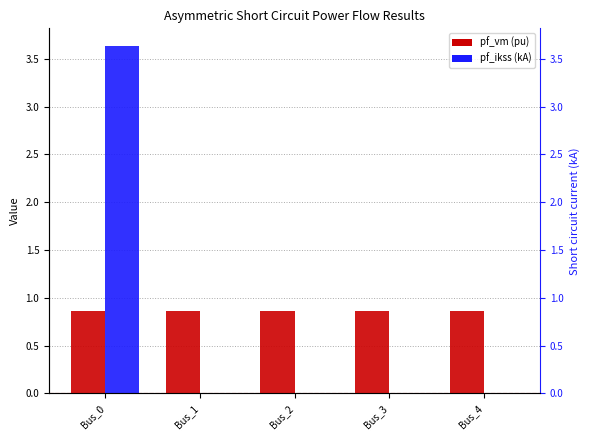

What is the minimum value for pf_vm_c_pu?

0.9